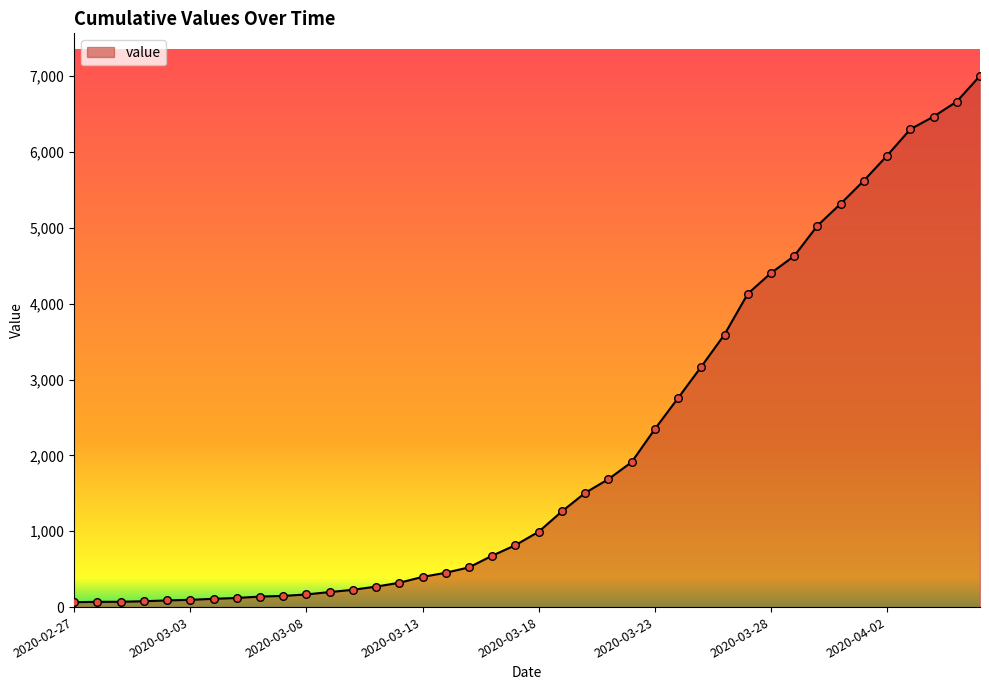

What is the difference between the maximum and minimum values?

6940